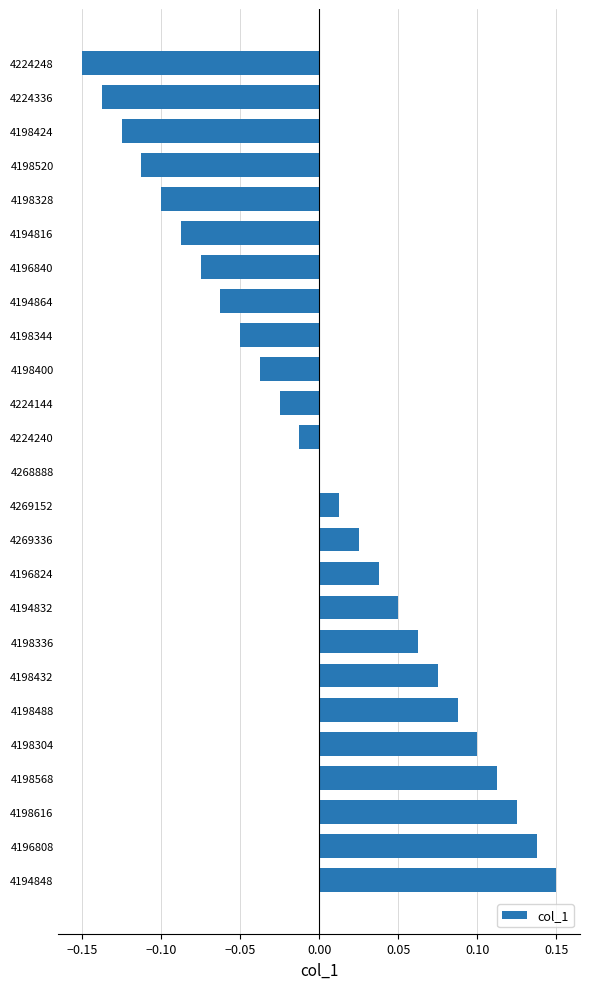

Between 4198520 and 4196808, which is larger?

4196808